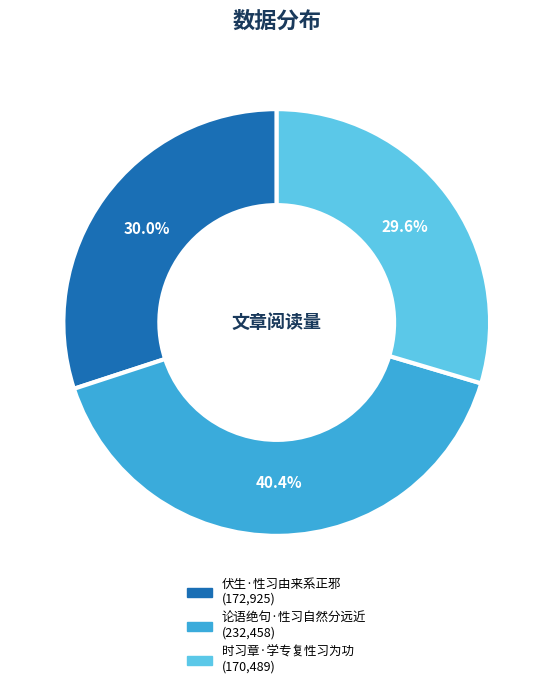

Does 伏生·性习由来系正邪 account for over 50% of the chart?

No